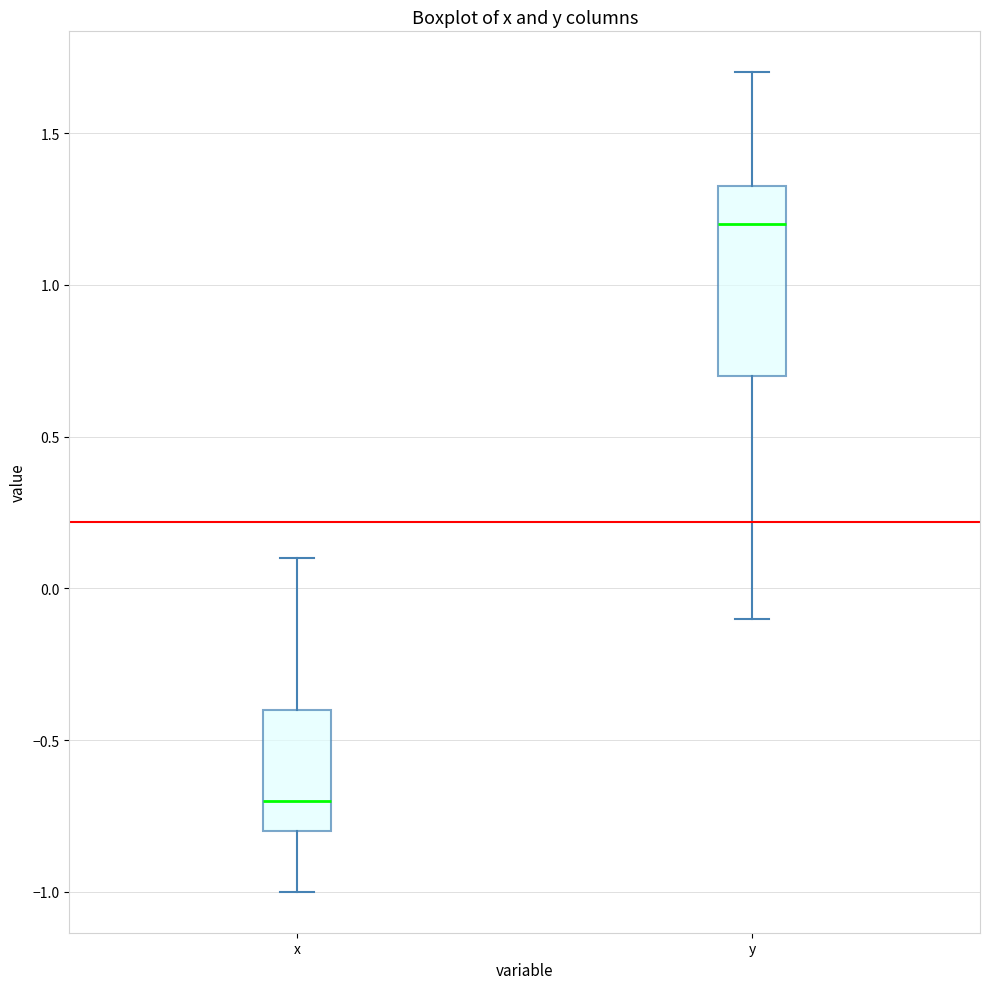

Where does the median line of the box for x sit on the y-axis? The values are not printed on the chart, so give them approximately, as read against the axis.

-0.70